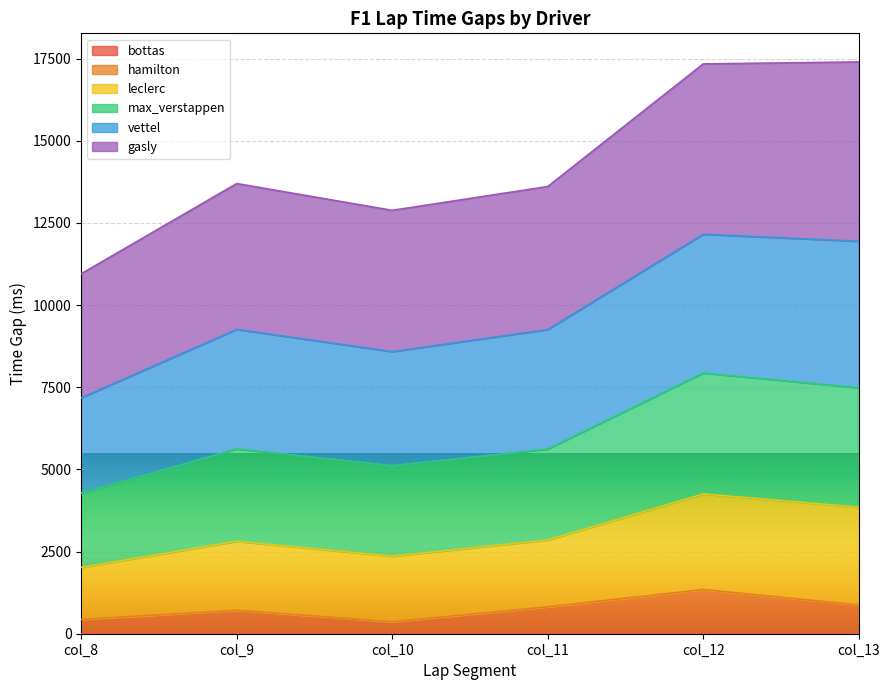

Does the chart display data point markers on the line(s)?

No